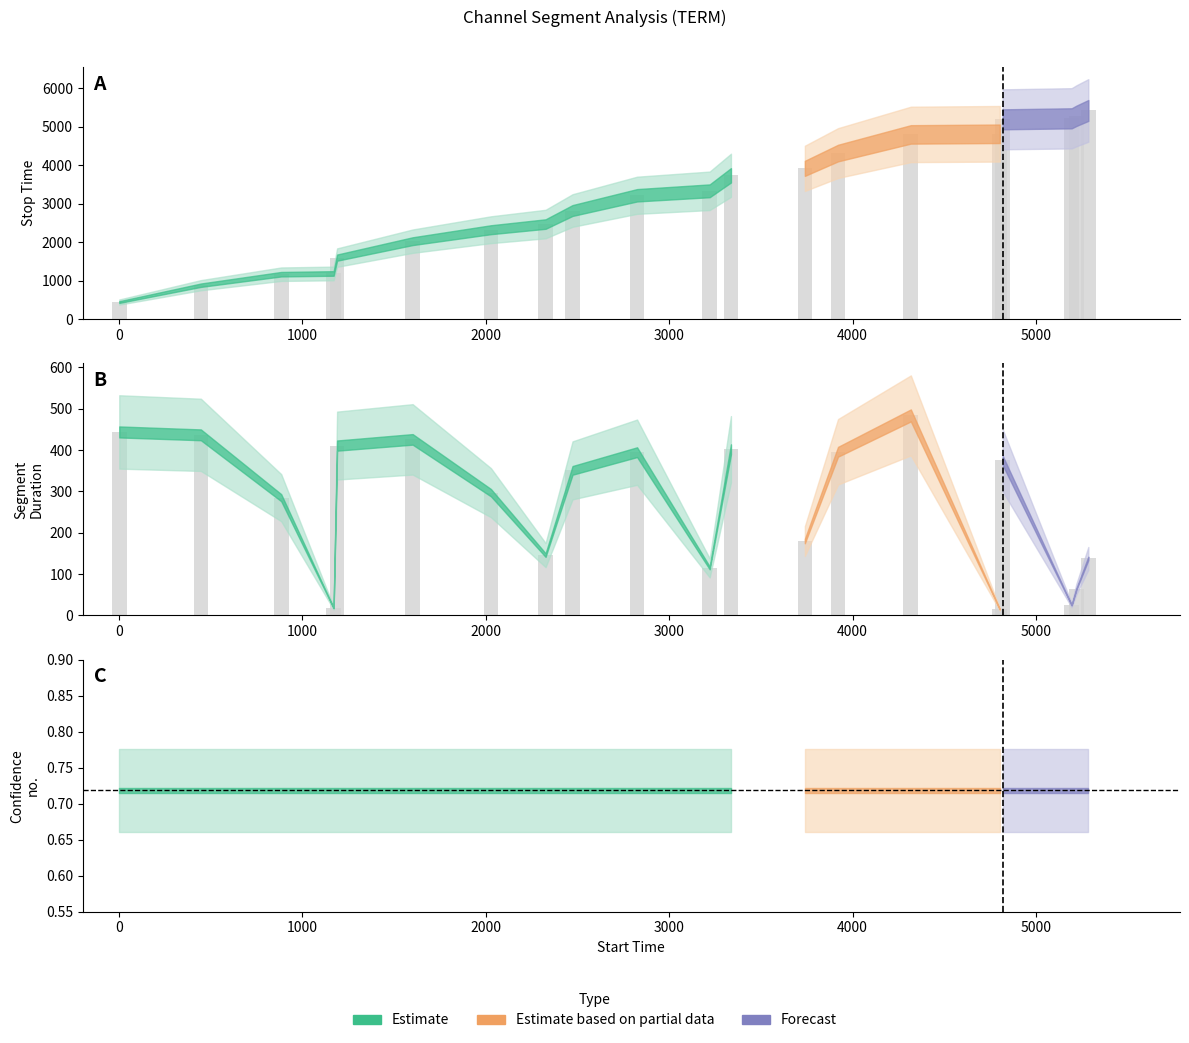

How many data points in stop_time are less than 3336?

10